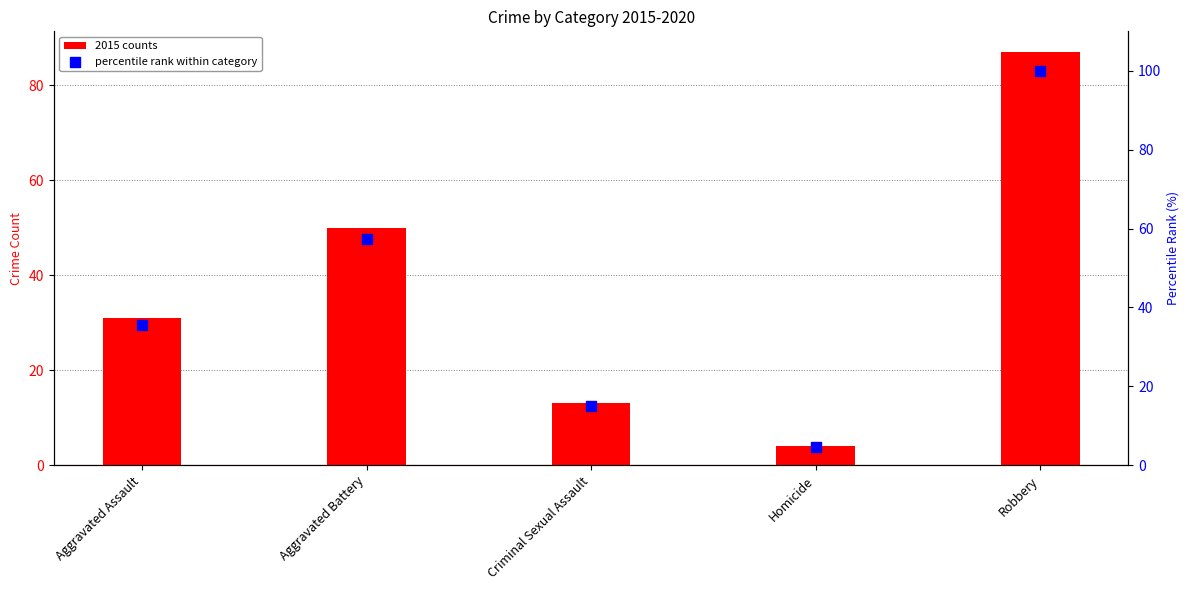

Which series contains the highest Y value?

percentile rank within category